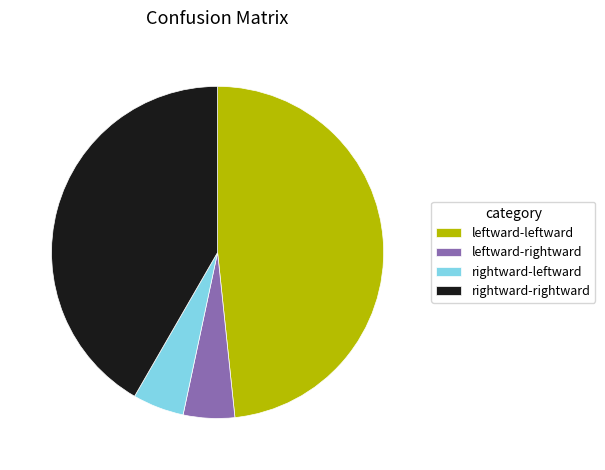

Is there any slice that represents more than half of the pie?

No